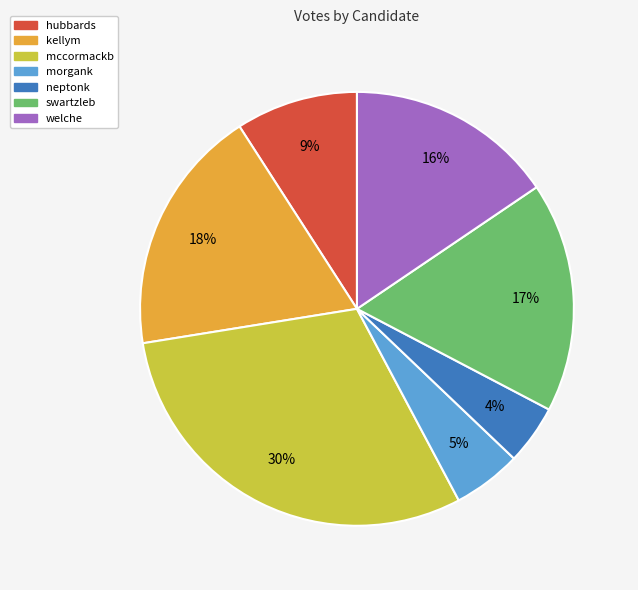

Rank the categories by value from highest to lowest.

mccormackb, kellym, swartzleb, welche, hubbards, morgank, neptonk